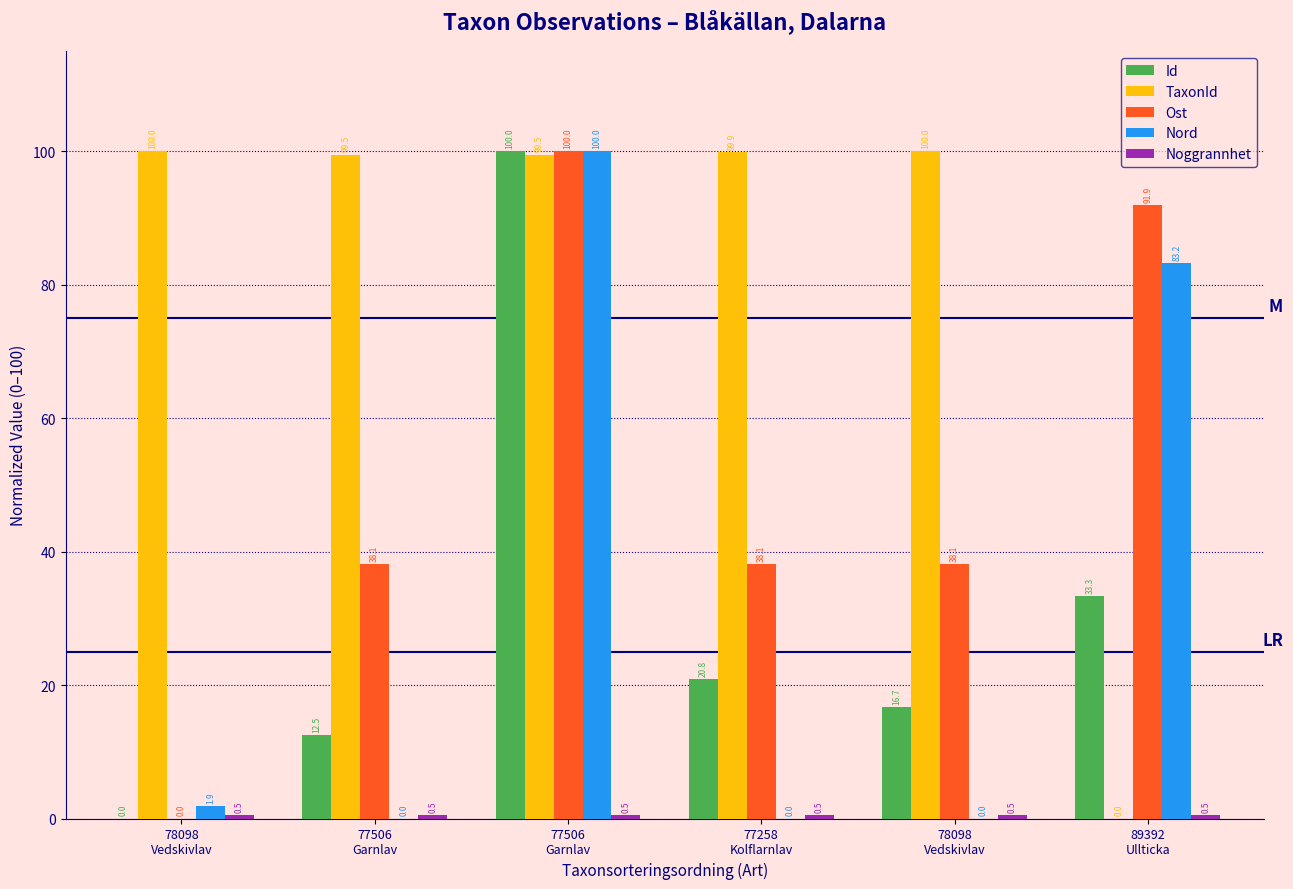

What is the average value of the Nord series?

30.8